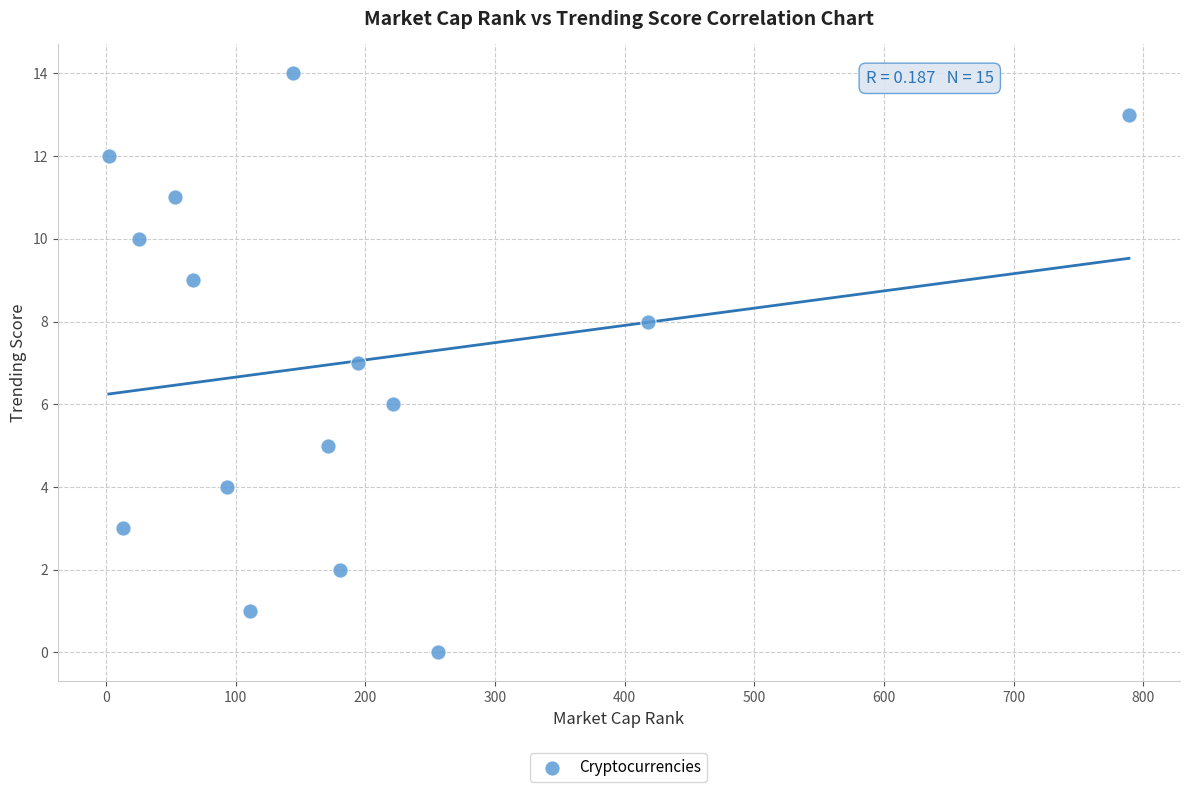

What is the range of X values (max minus min)?

787